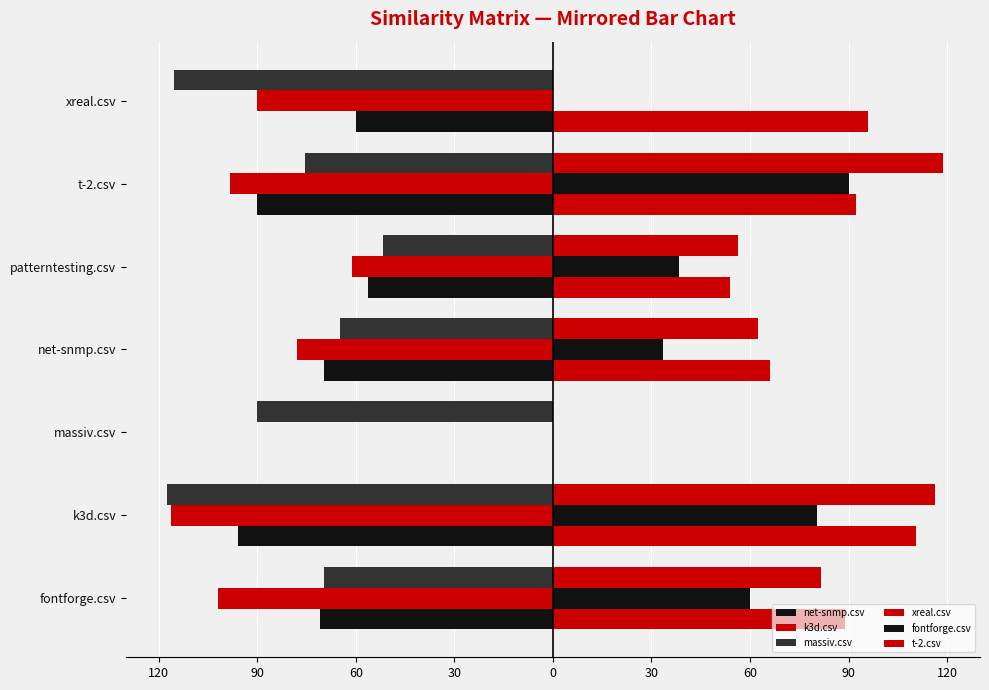

Reading left to right, transcribe all the data shown in this chart.

net-snmp.csv: -70.8	-96.0	0.0	-69.6	-56.4	-90.0	-60.0
k3d.csv: -102.0	-116.4	0.0	-78.0	-61.2	-98.4	-90.0
massiv.csv: -69.6	-117.6	-90.0	-64.8	-51.6	-75.6	-115.2
xreal.csv: 88.8	110.4	0.0	66.0	54.0	92.4	96.0
fontforge.csv: 60.0	80.4	0.0	33.6	38.4	90.0	0.0
t-2.csv: 81.6	116.4	0.0	62.4	56.4	118.8	0.0